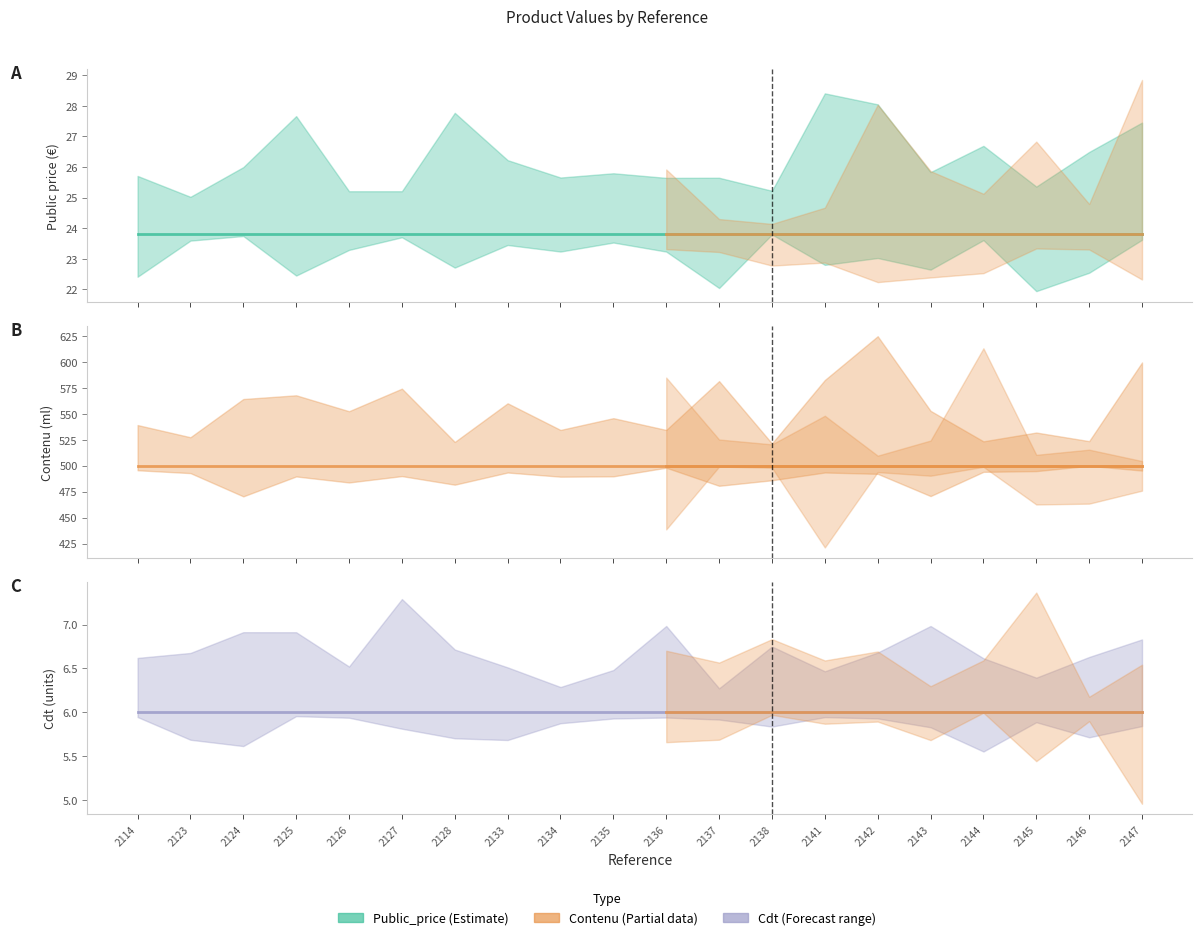

Which series has the widest spread of values?

Public_price